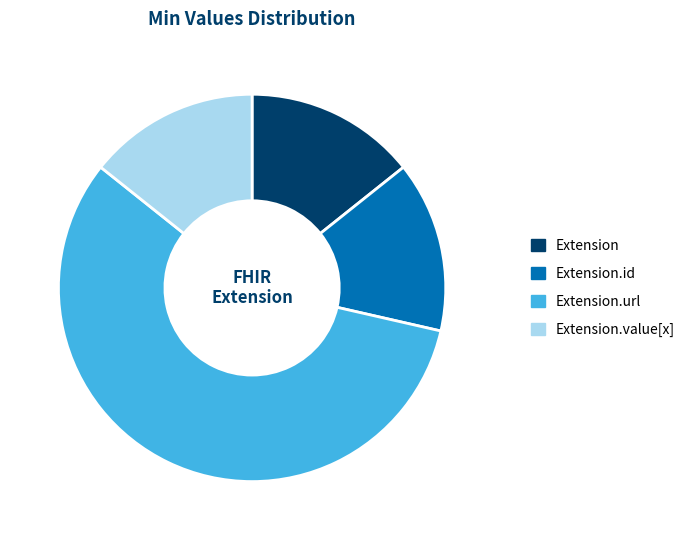

Is it true that Extension.id is 14% of the pie?

True